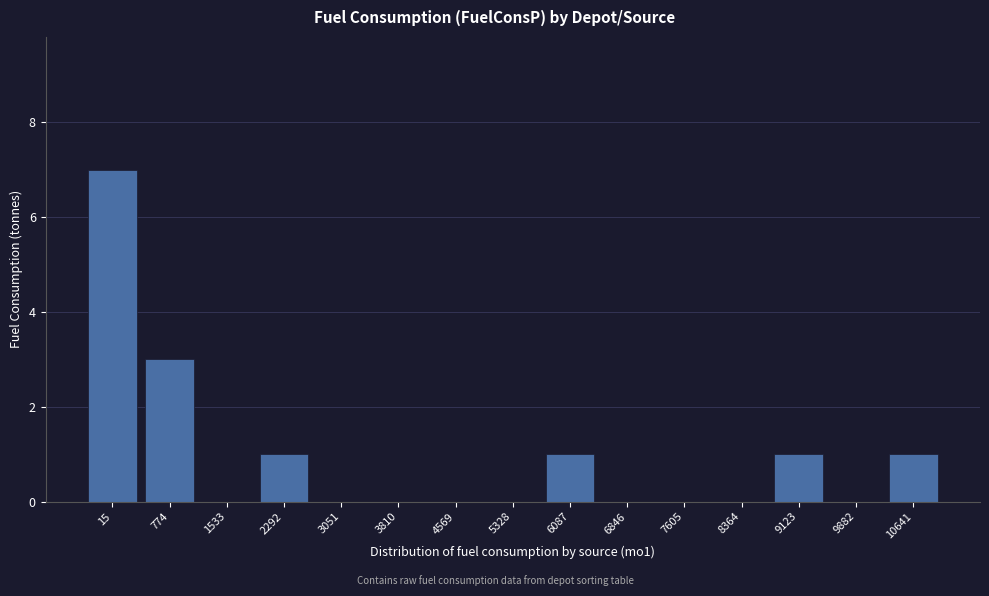

Reading left to right, extract all data points from this chart.

15=7	774=3	1533=0	2292=1	3051=0	3810=0	4569=0	5328=0	6087=1	6846=0	7605=0	8364=0	9123=1	9882=0	10641=1